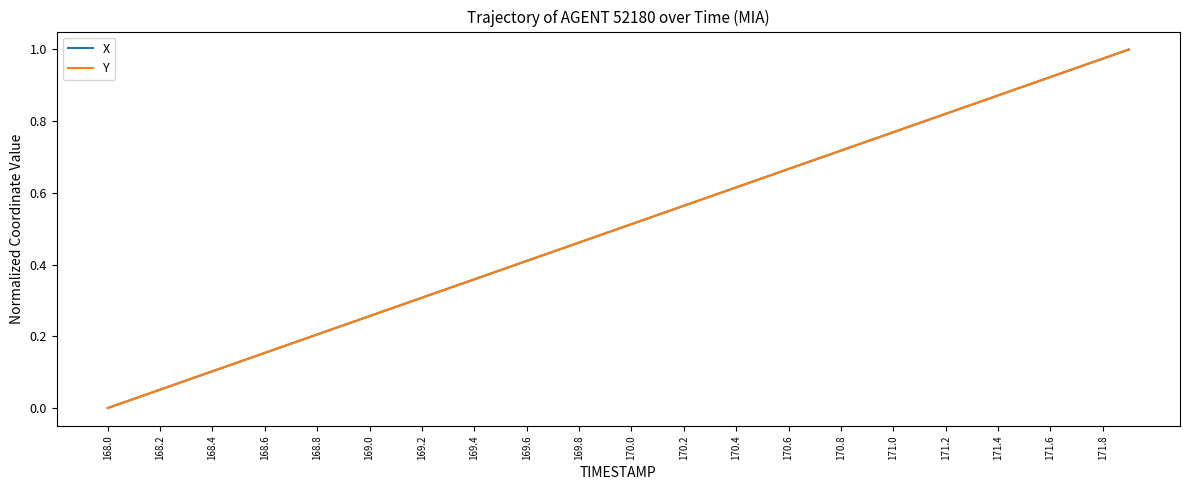

At which label does X reach its minimum?

168.0